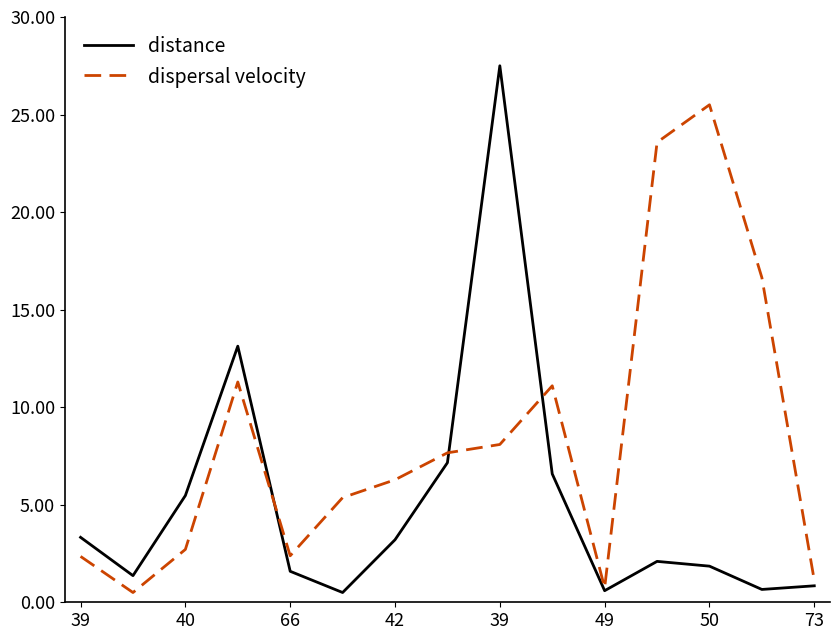

Which series has the largest total across all categories?

dispersal velocity